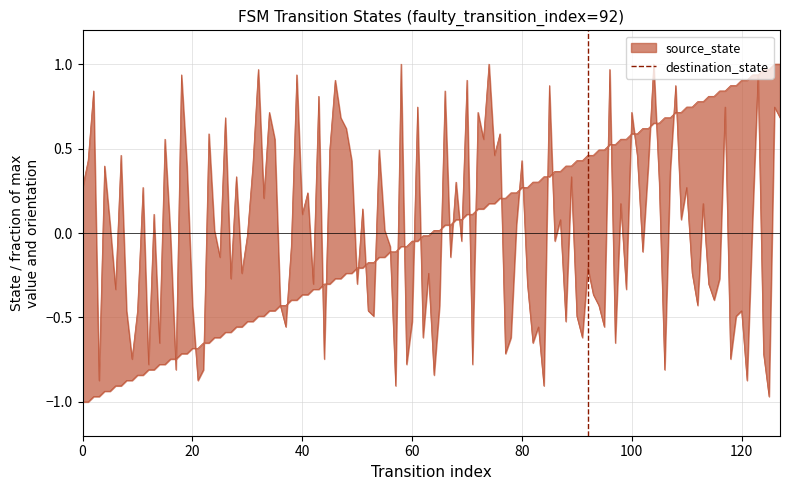

Is it true that the value at 20 is 1?

False